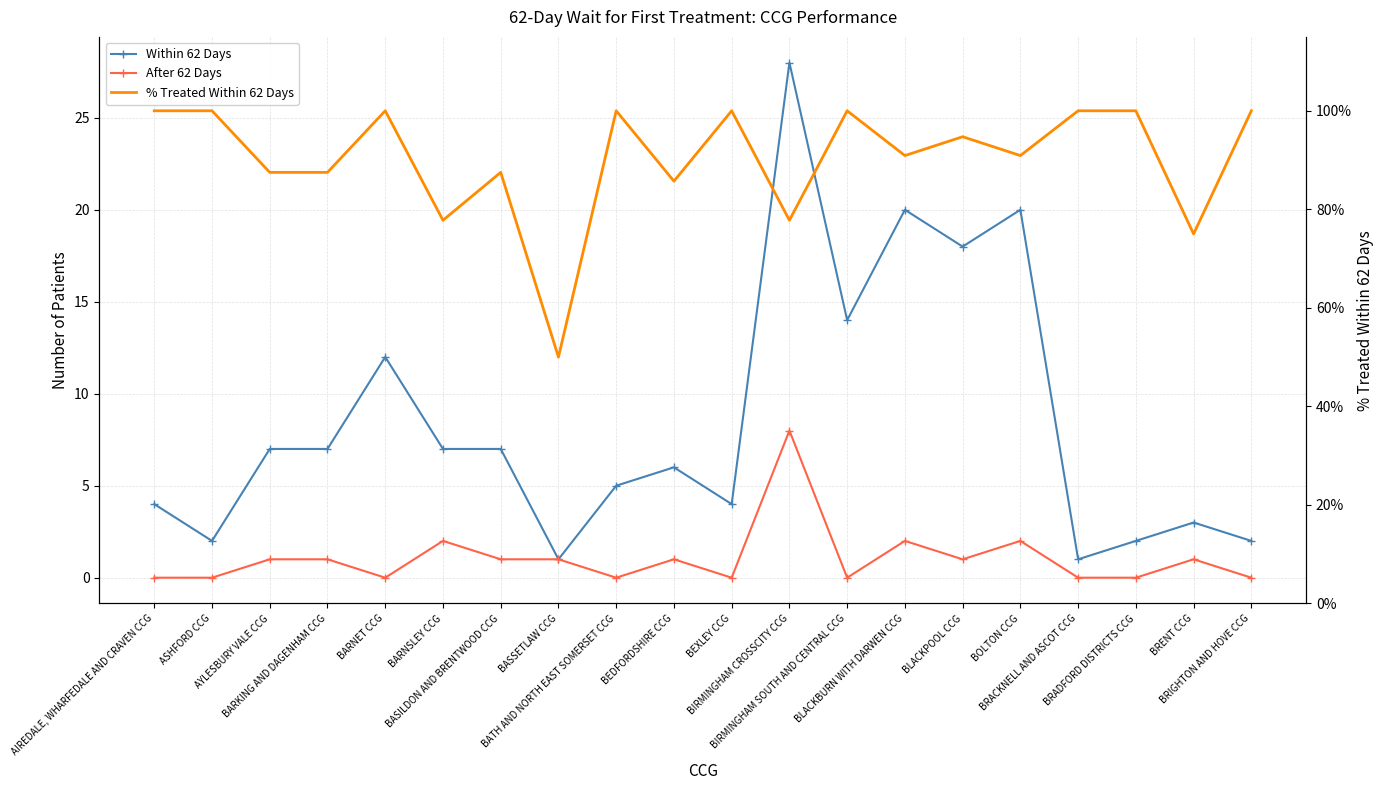

Which series has the largest total across all categories?

Within 62 Days